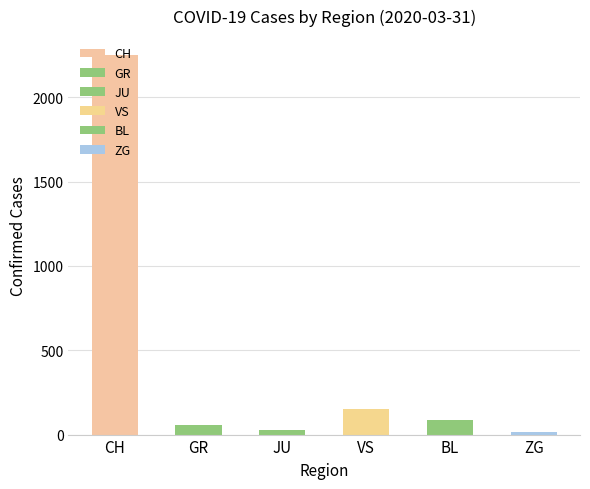

Reading right to left, what are all the values shown in this chart?

14	88	153	29	58	2251